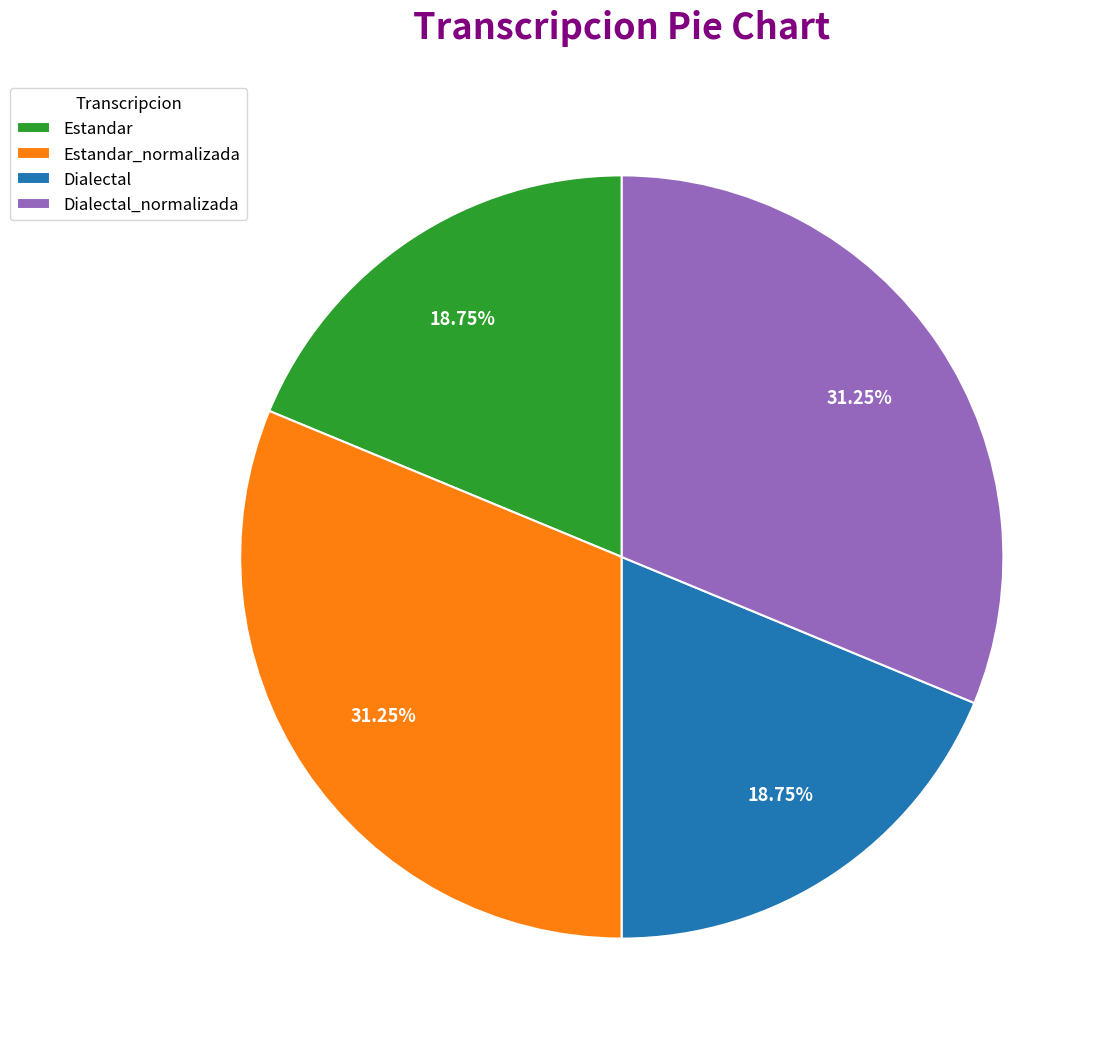

Is the sum of Estandar and Dialectal greater than half?

No